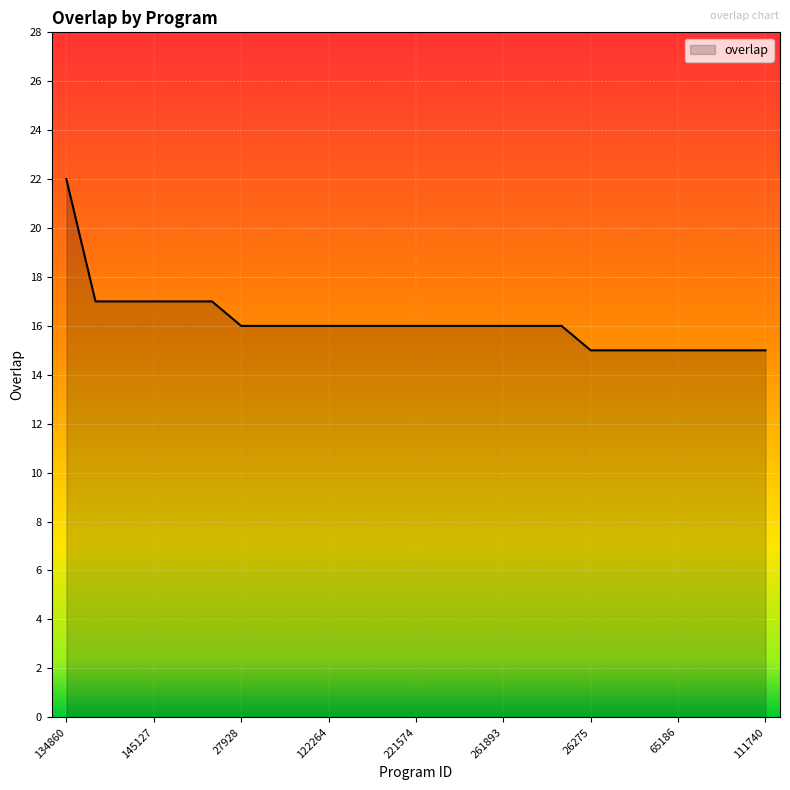

Count the values in the range 15 to 16.

19